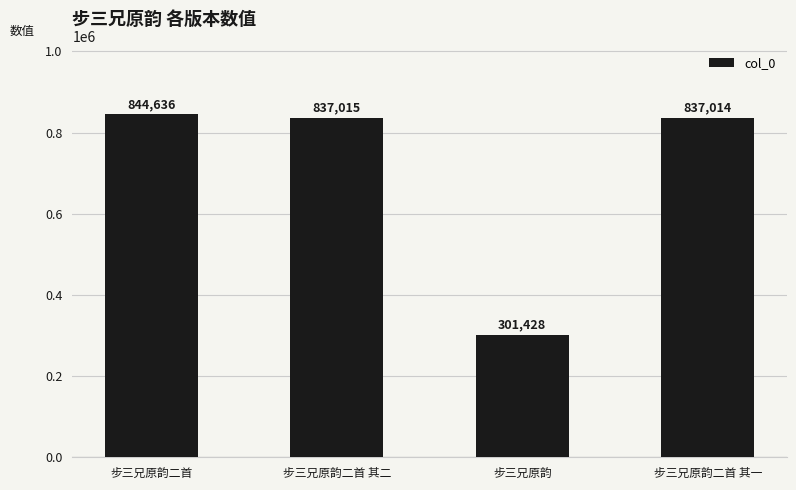

True or false: the data shows 495260 at 步三兄原韵二首.

False